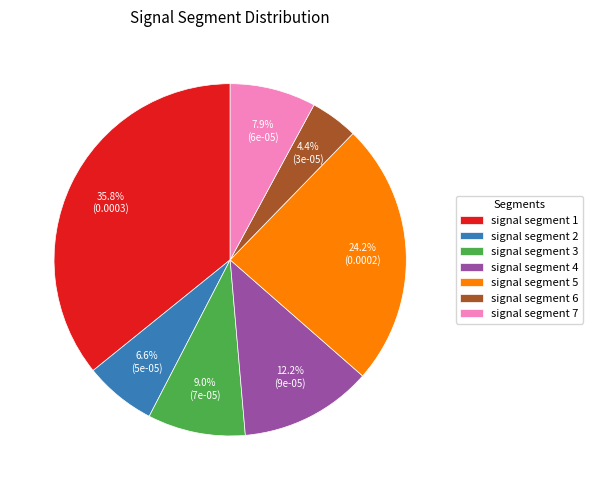

What is the total percentage of signal segment 7 and signal segment 1?

43.7%